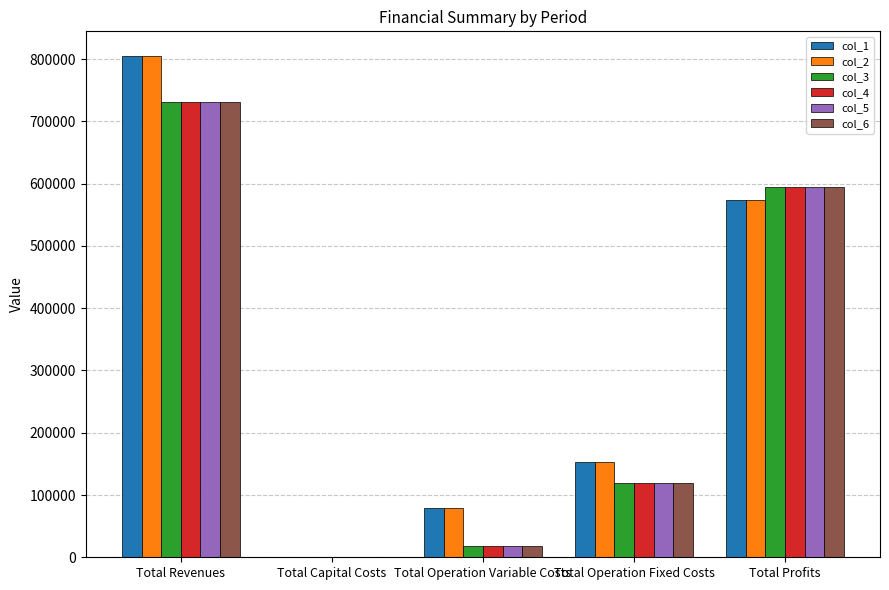

At which label is col_5 closest to 365707?

Total Profits